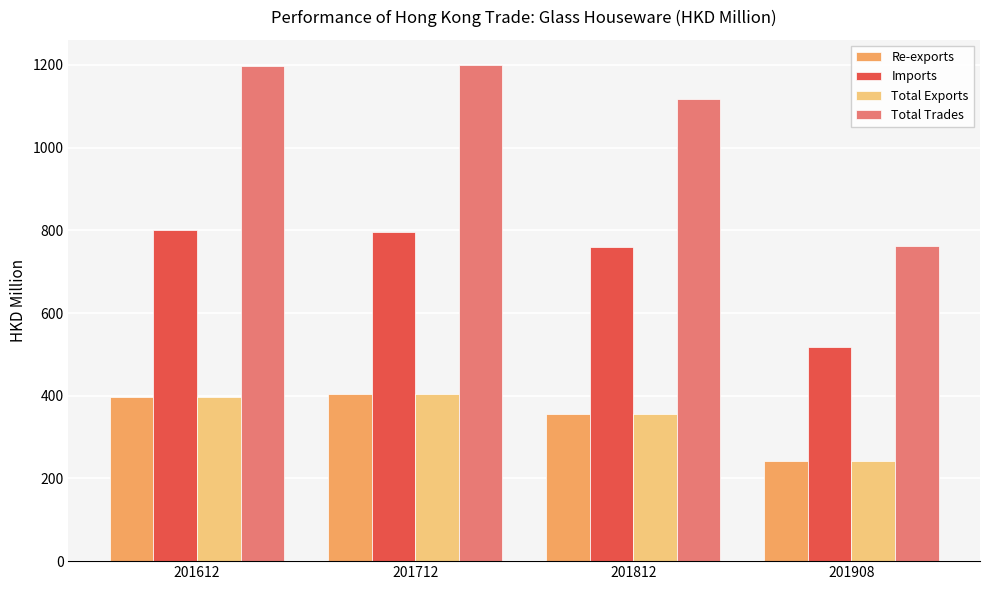

True or false: Total Exports has a value of 356.9 at 201812.

True